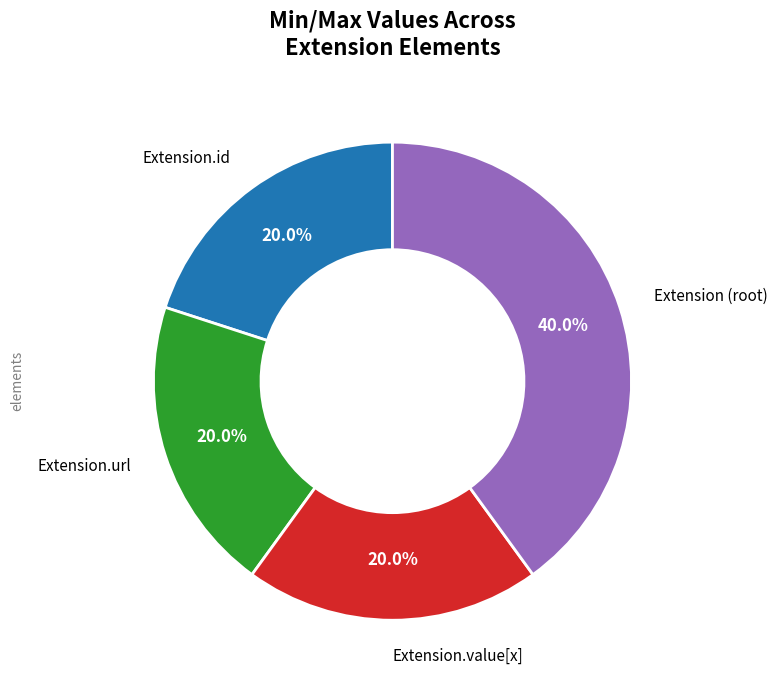

Does any single category account for the majority?

No